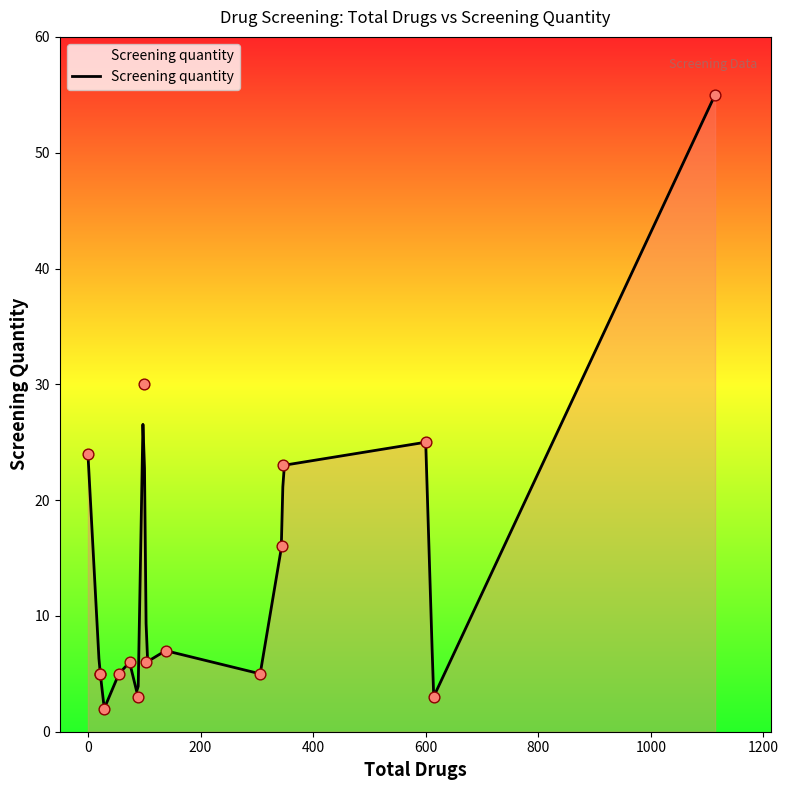

Which has a higher value, 600 or 99?

99